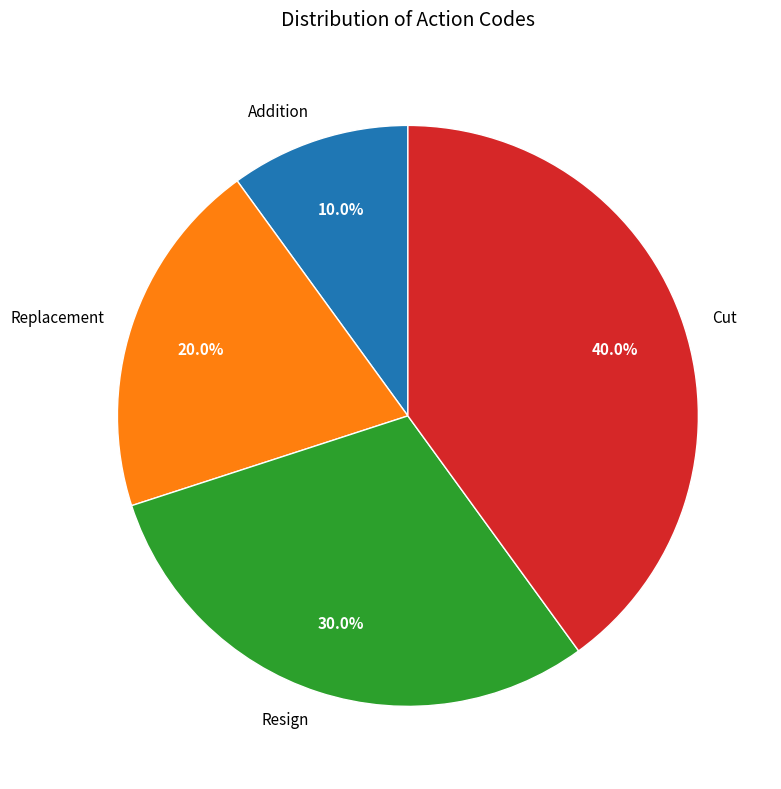

Count the number of slices in the pie.

4